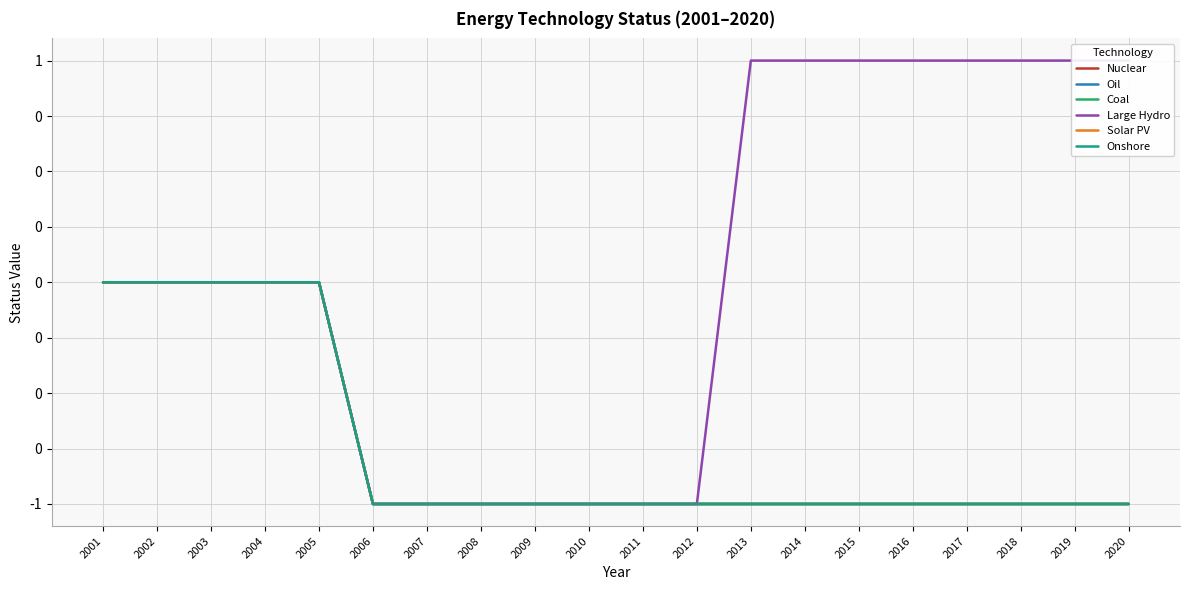

What is the sum of the Onshore values at 2020 and 2005?

-1